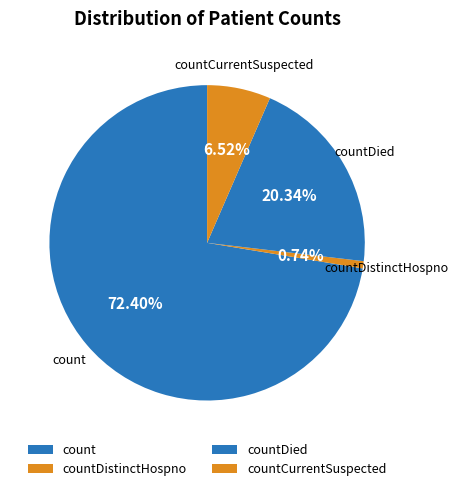

Which has a higher value, countDied or countCurrentSuspected?

countDied